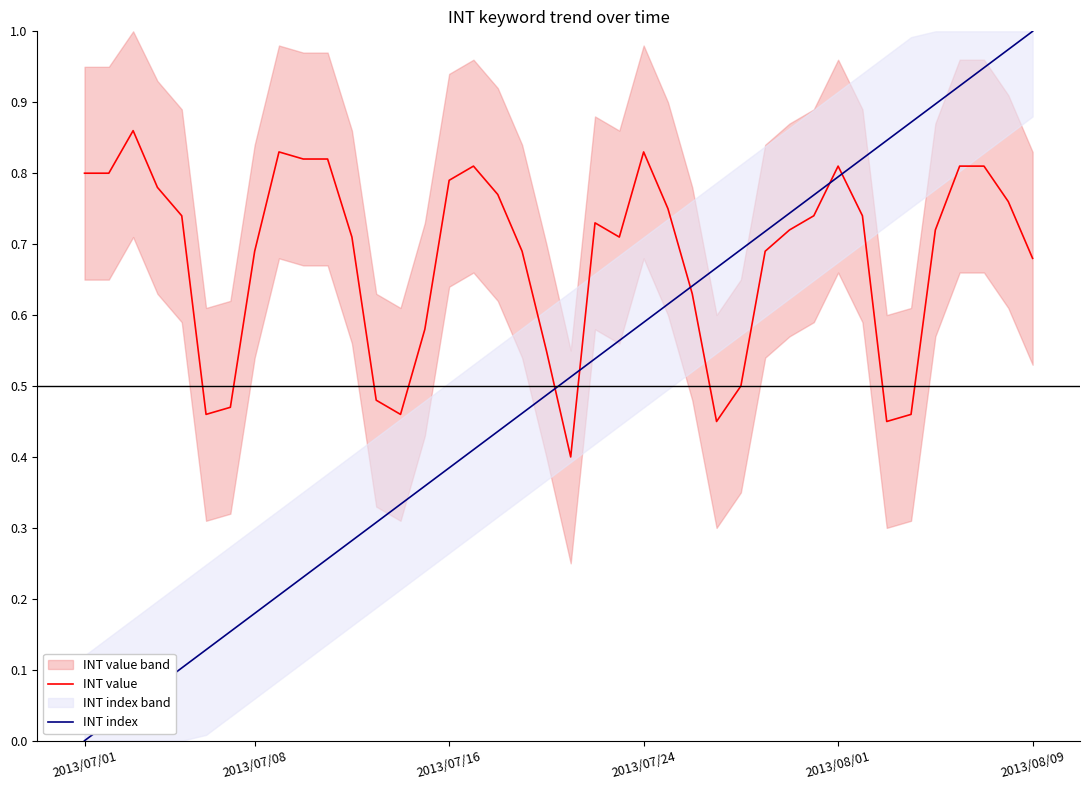

What is the maximum value for INT index?

1.0